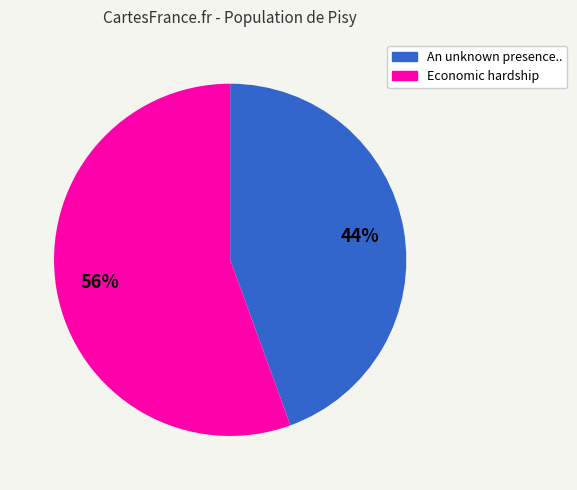

Does Economic hardship account for over 50% of the chart?

Yes